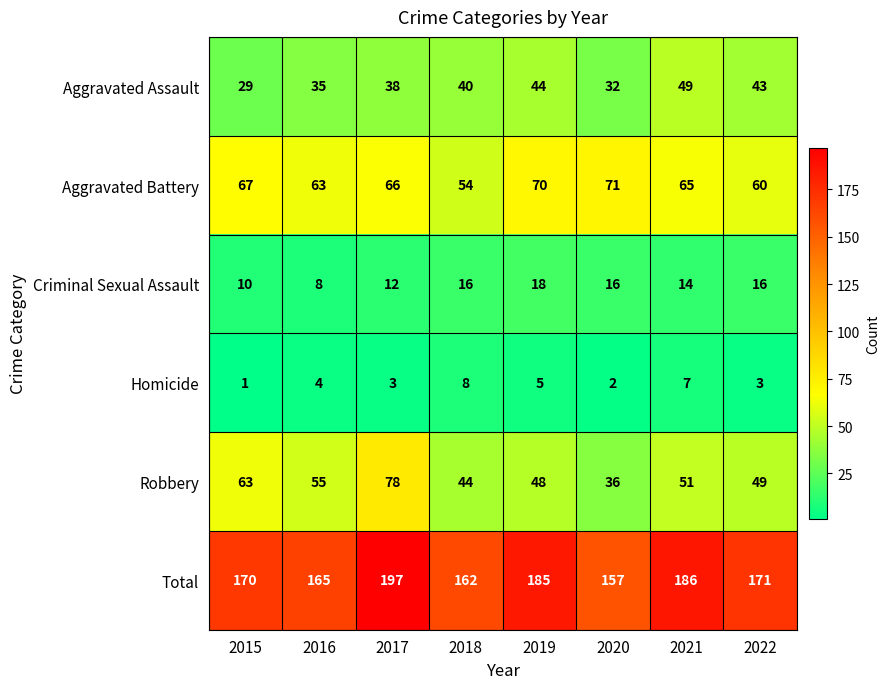

At which label does Aggravated Battery reach its peak?

2020